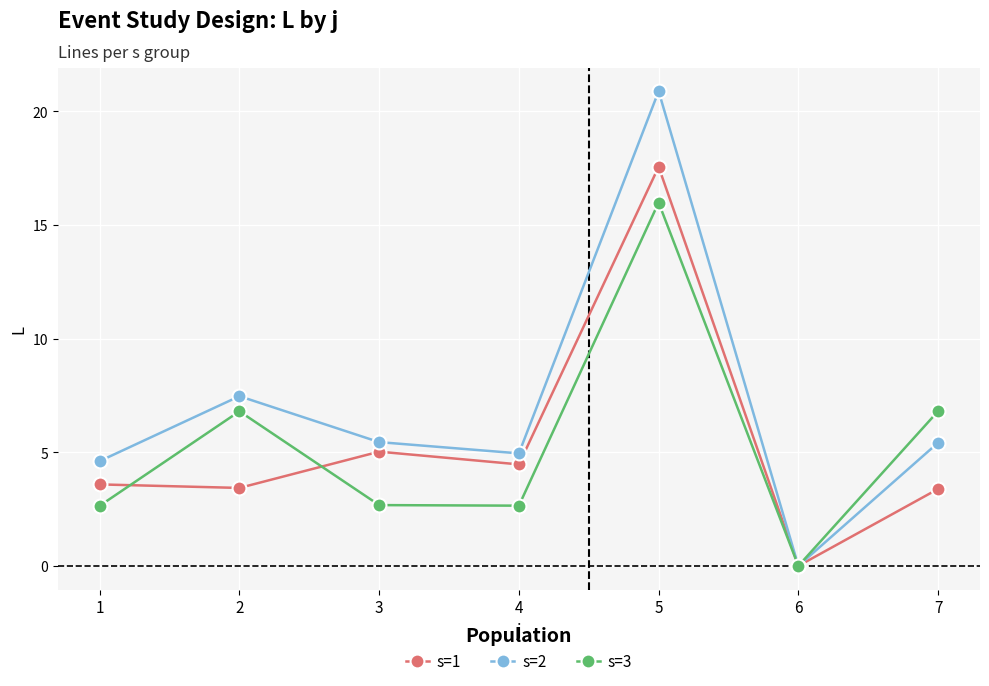

The s=3 series shows 0.9 at 3. True or false?

False